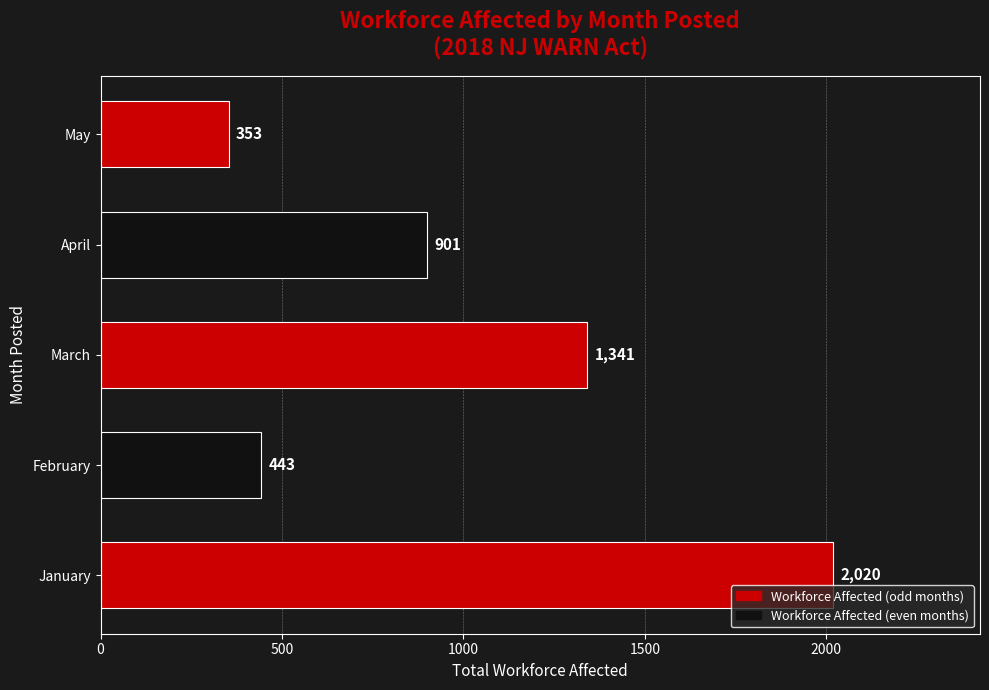

How many bars are there in total?

5